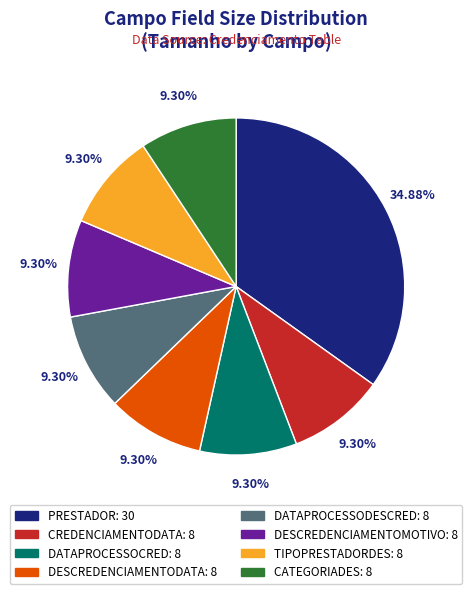

Does any single category account for the majority?

No